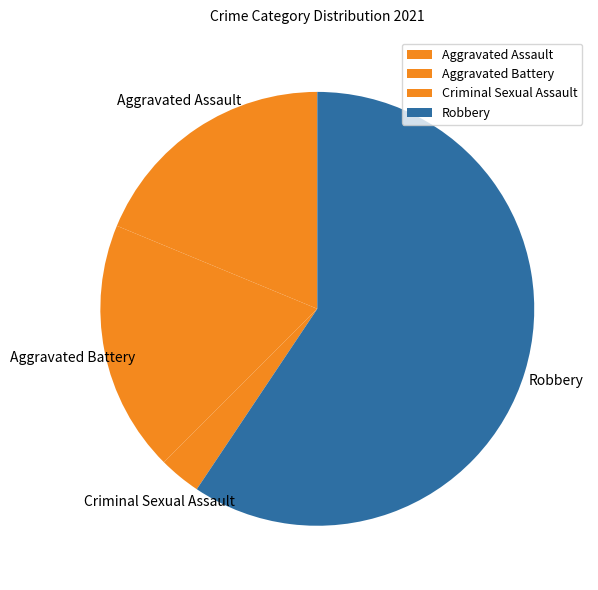

Does Robbery account for over 50% of the chart?

Yes